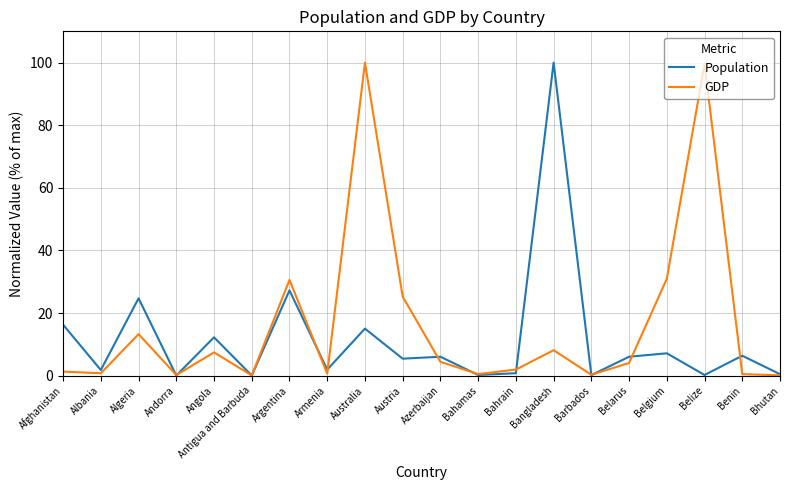

What is the minimum value for GDP?

0.1